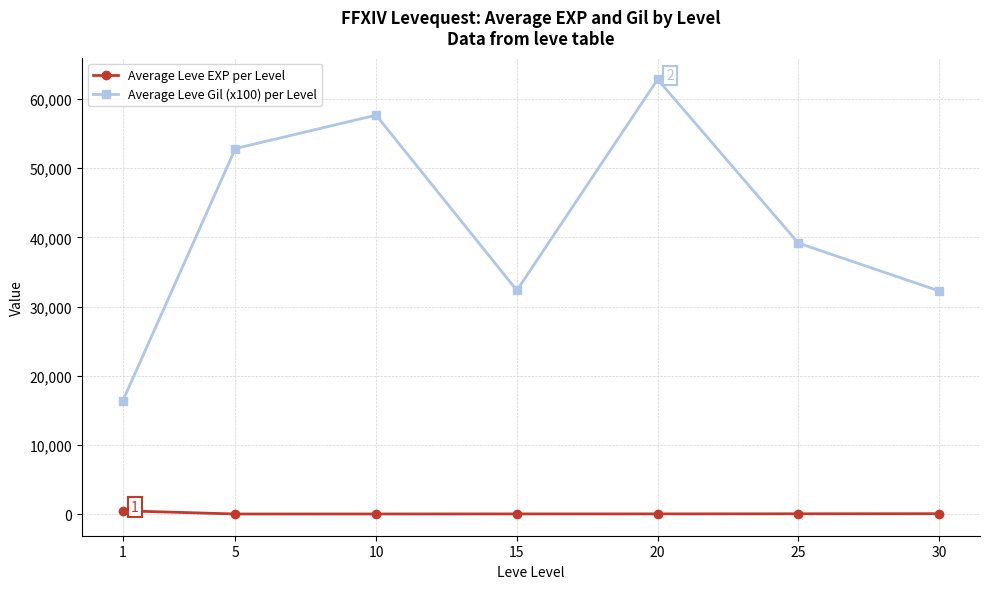

How many data points in Average Leve EXP per Level are less than 16?

3